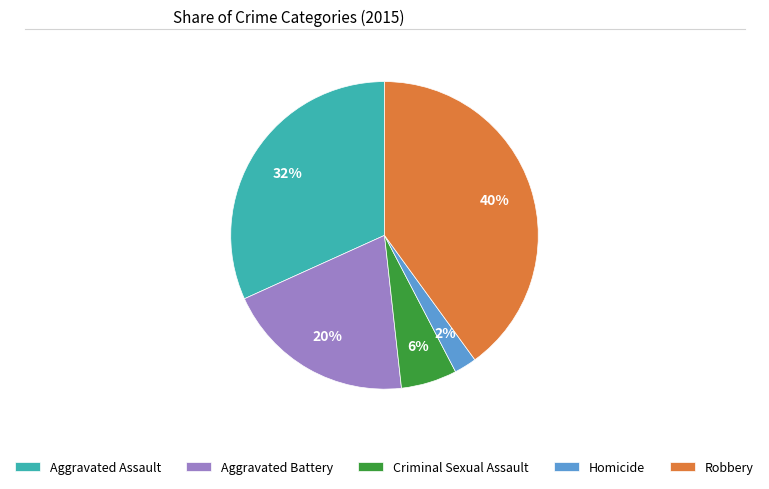

Combined, do Criminal Sexual Assault and Homicide account for over 50%?

No